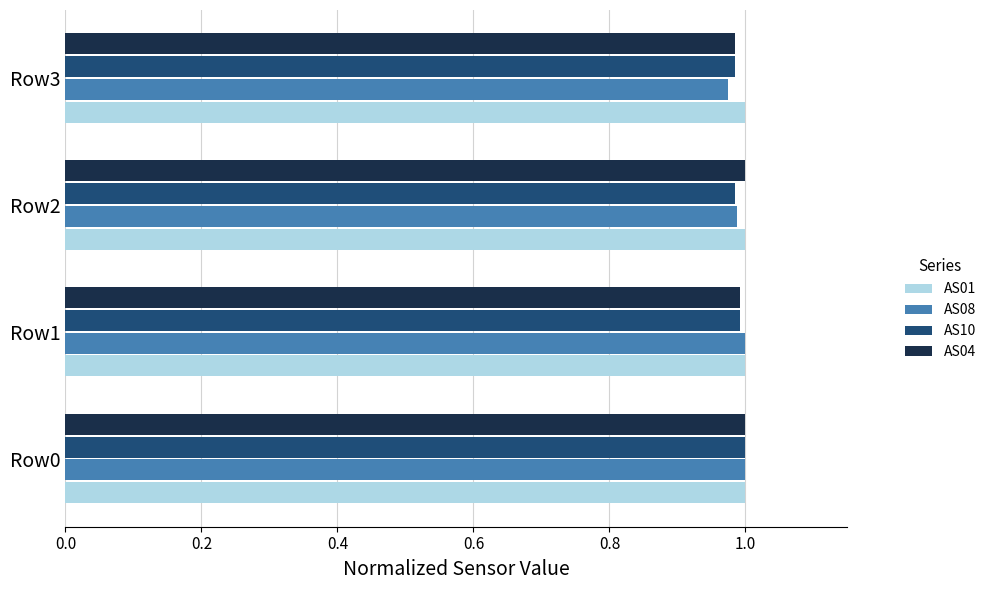

The value of AS04 at Row1 is 0.4. True or false?

False